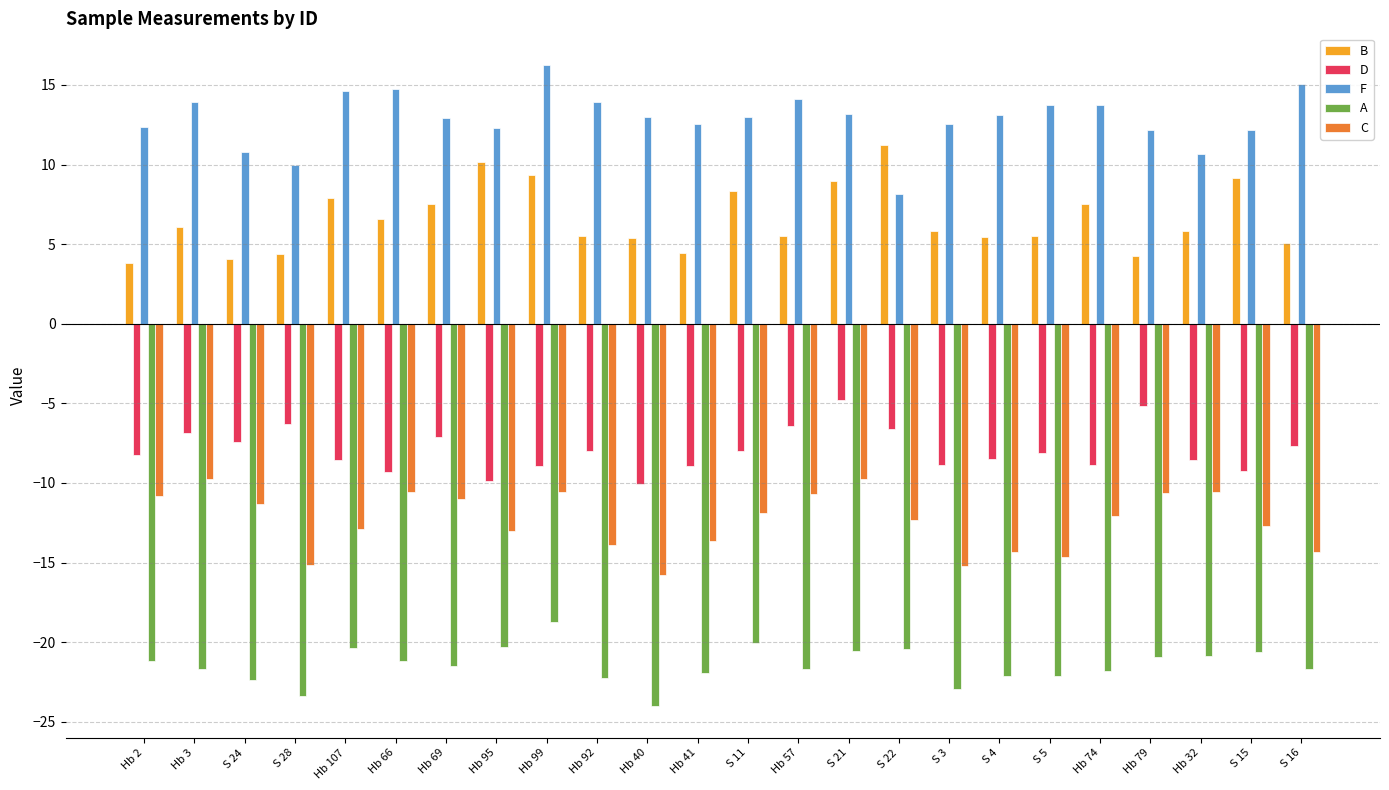

What is the difference between the highest and lowest values at S 11?

33.0